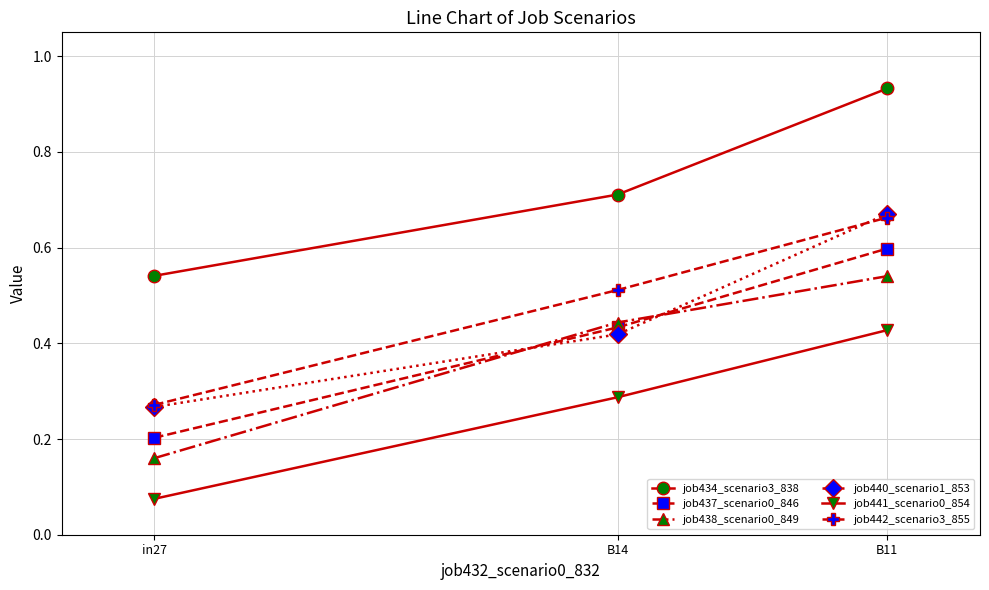

Which series changed the most between B14 and B11?

job440_scenario1_853